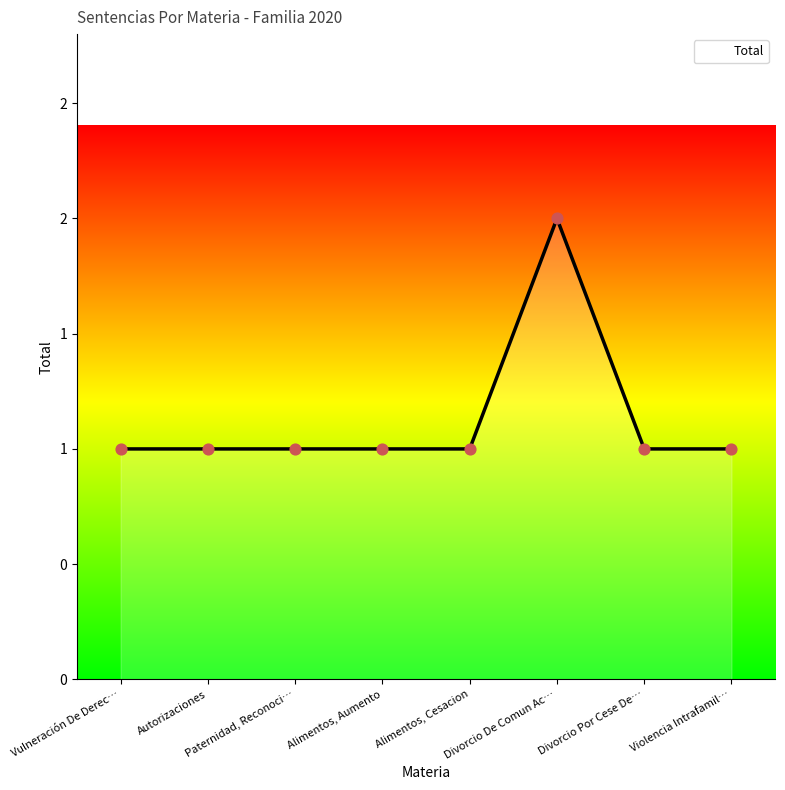

Between Alimentos, Cesacion and Divorcio Por Cese De…, which is larger?

Alimentos, Cesacion